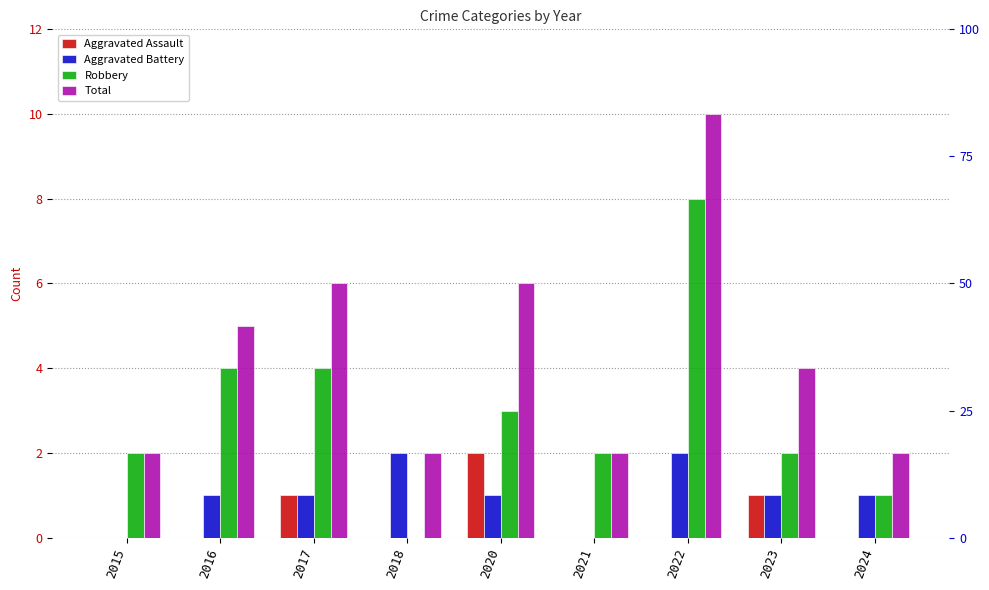

How many bars are there in each group?

4